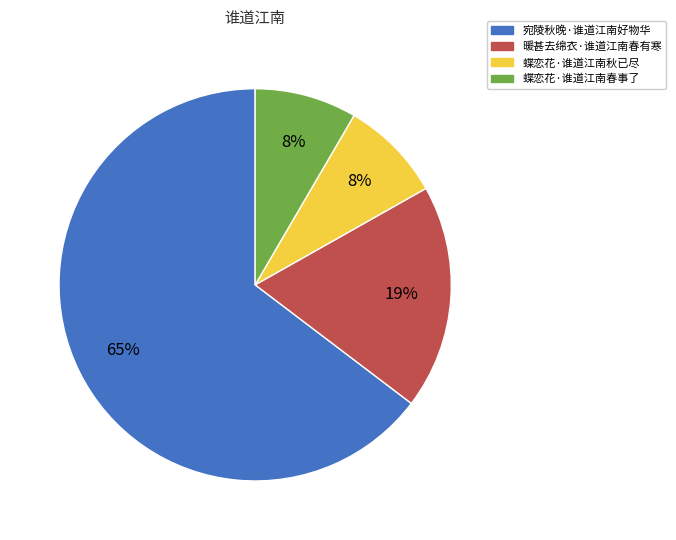

To the nearest percent, what is the difference between the 暖甚去绵衣·谁道江南春有寒 and 宛陵秋晚·谁道江南好物华 slice percentages?

46%